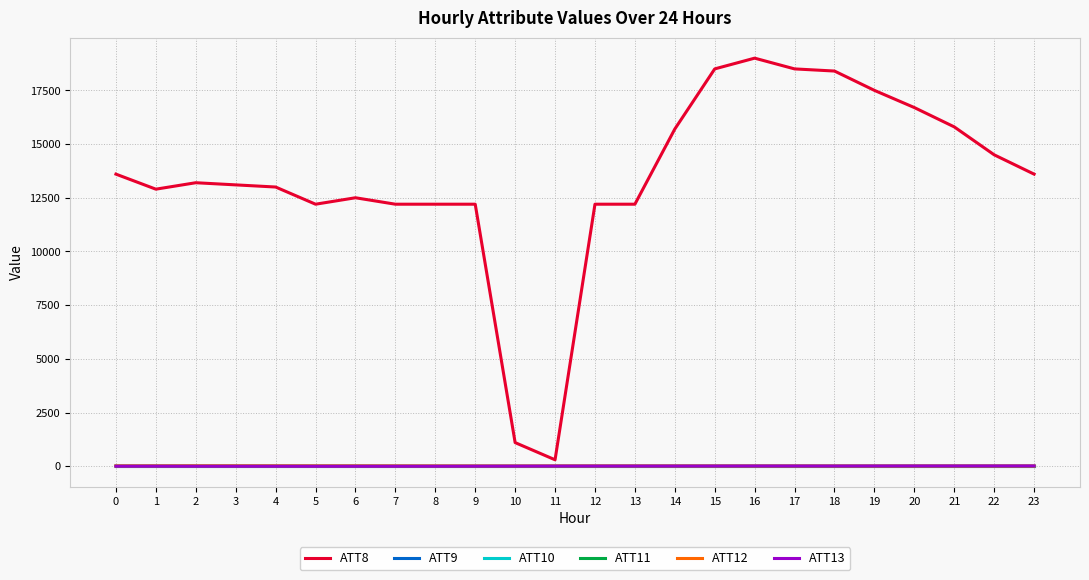

Is this an area chart (filled region under the line)?

No